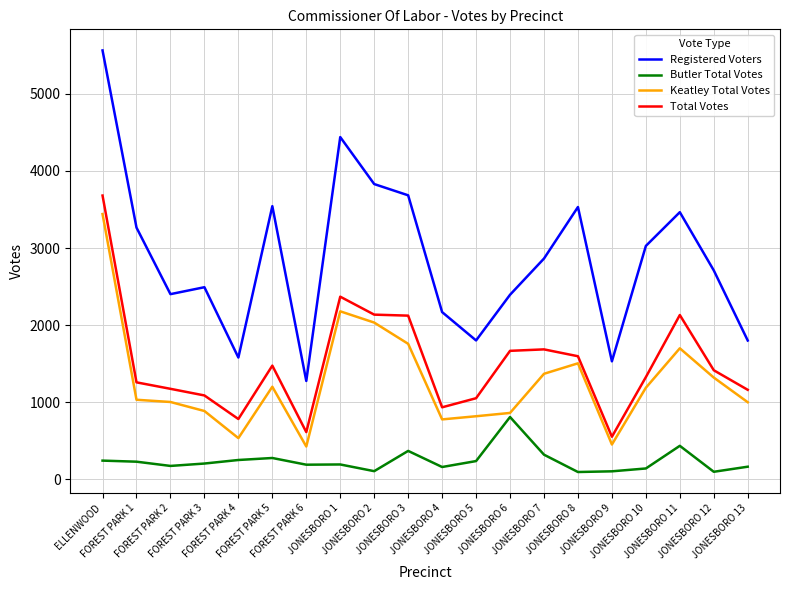

True or false: Keatley Total Votes and Butler Total Votes cross at least once.

False